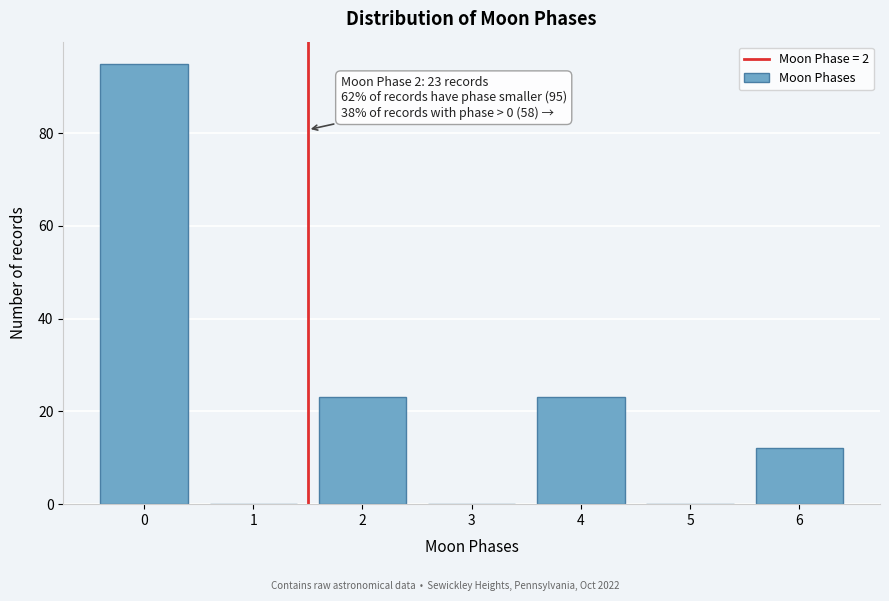

Reading left to right, list all the values displayed in this chart.

0=95	1=0	2=23	3=0	4=23	5=0	6=12